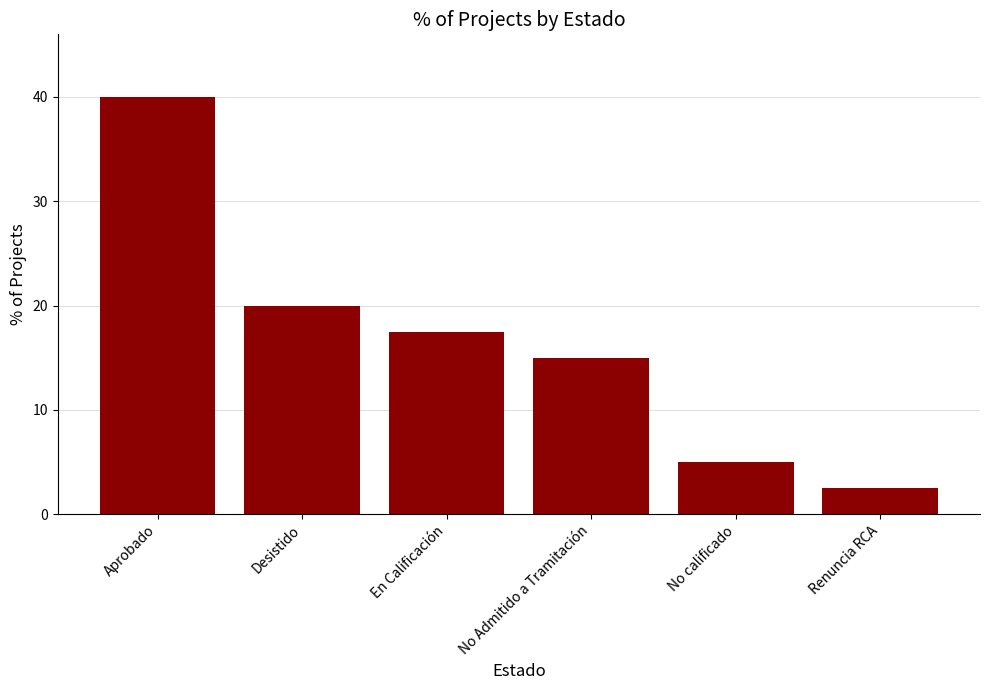

What is the change in value from Aprobado to Renuncia RCA?

-37.5